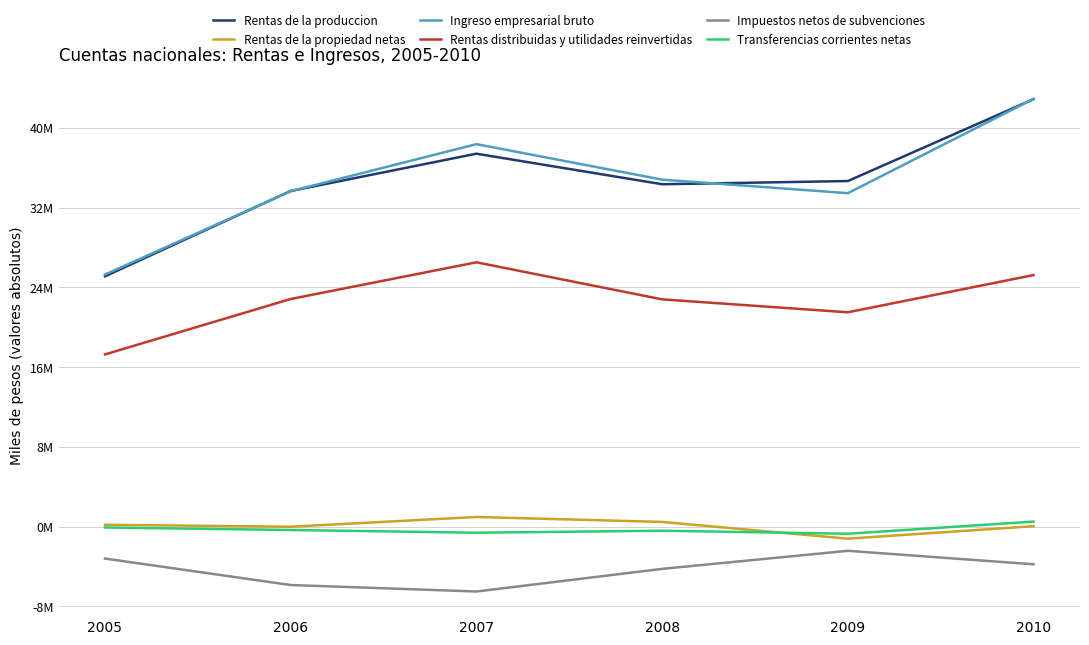

Which series has the largest total across all categories?

Ingreso empresarial bruto